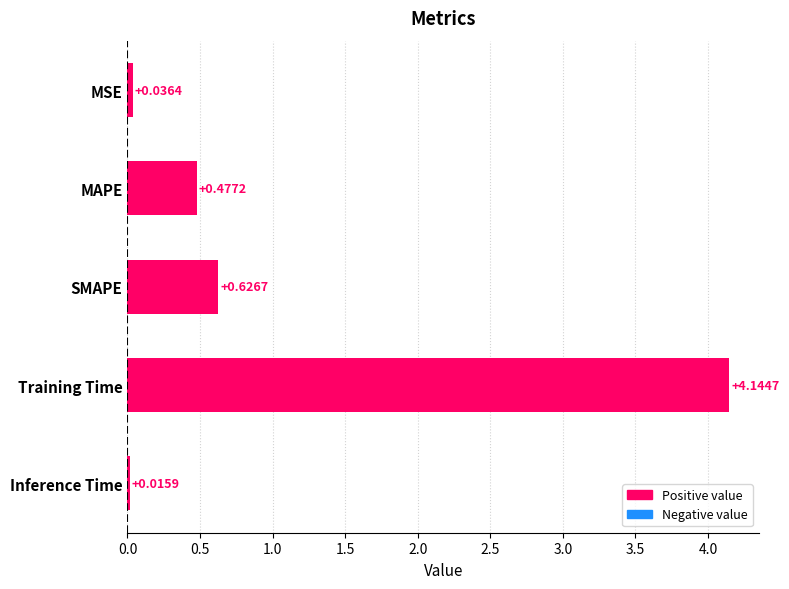

What is the label of the 1st bar from the bottom?

Inference Time